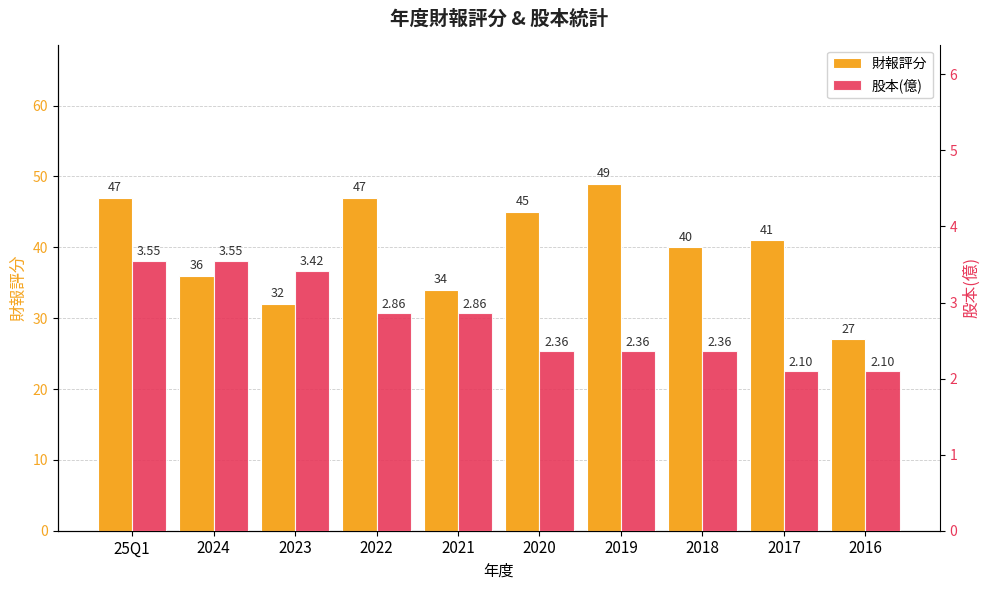

Which has a higher value, 25Q1 or 2019?

2019